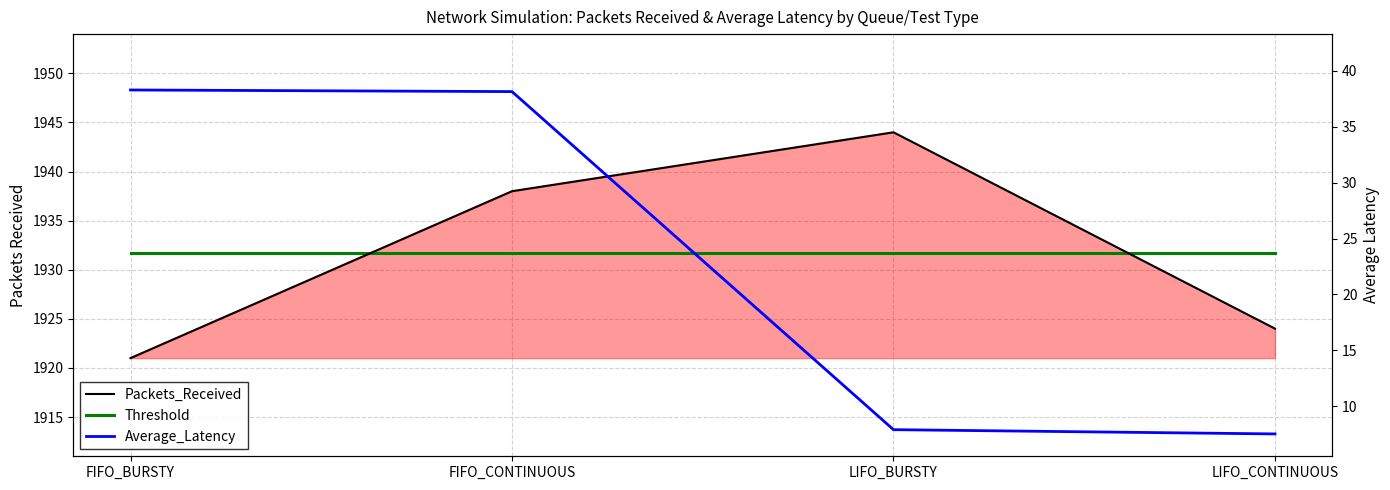

How many lines are shown in the chart?

3